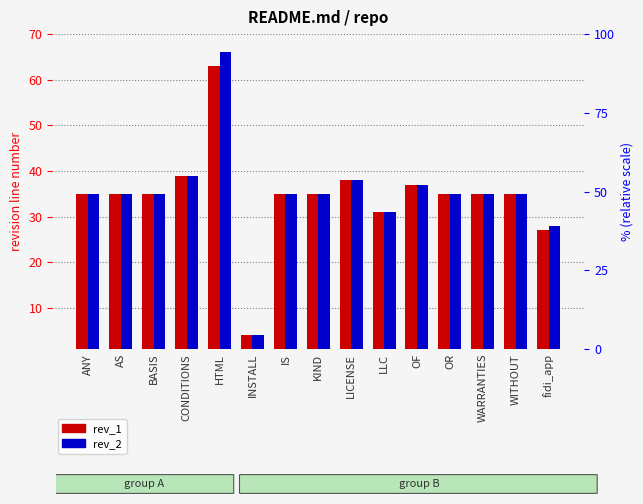

What is the smallest value displayed?

4